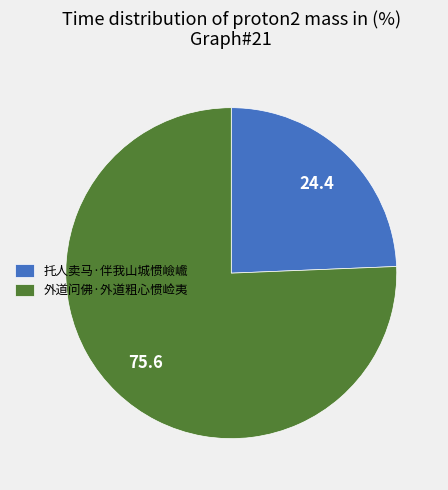

Rank the categories by value from lowest to highest.

托人卖马·伴我山城惯嶮巇, 外道问佛·外道粗心惯崄夷